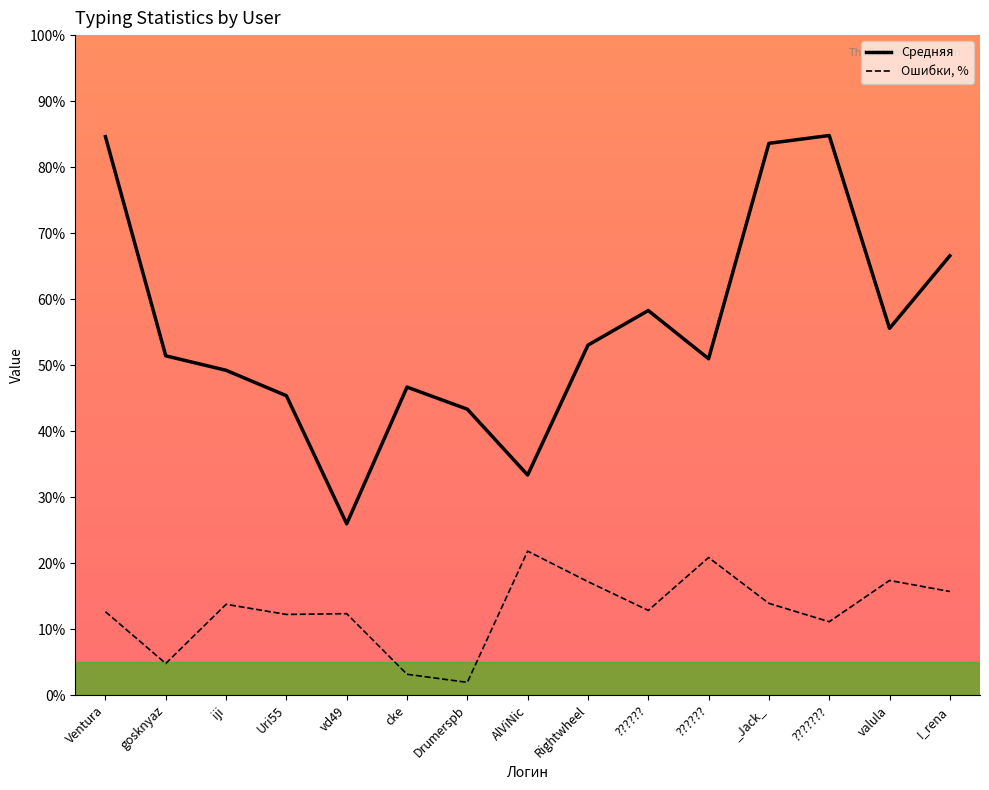

Is this an area chart (filled region under the line)?

No